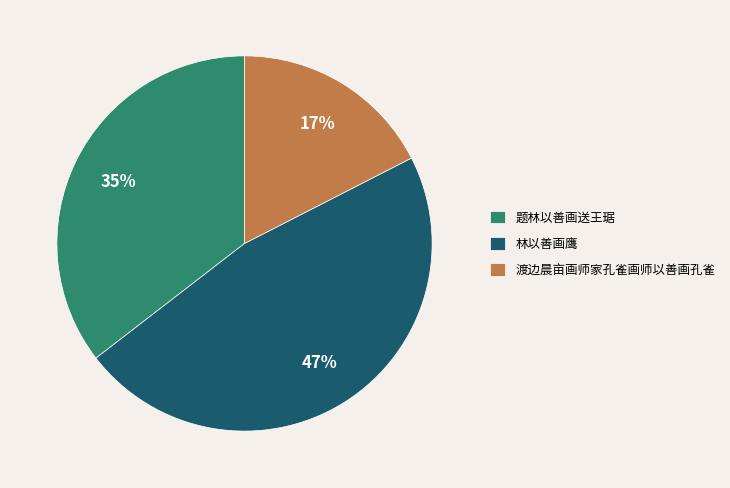

What is the ratio of the value at 林以善画鹰 to the value at 题林以善画送王琚?

1.3